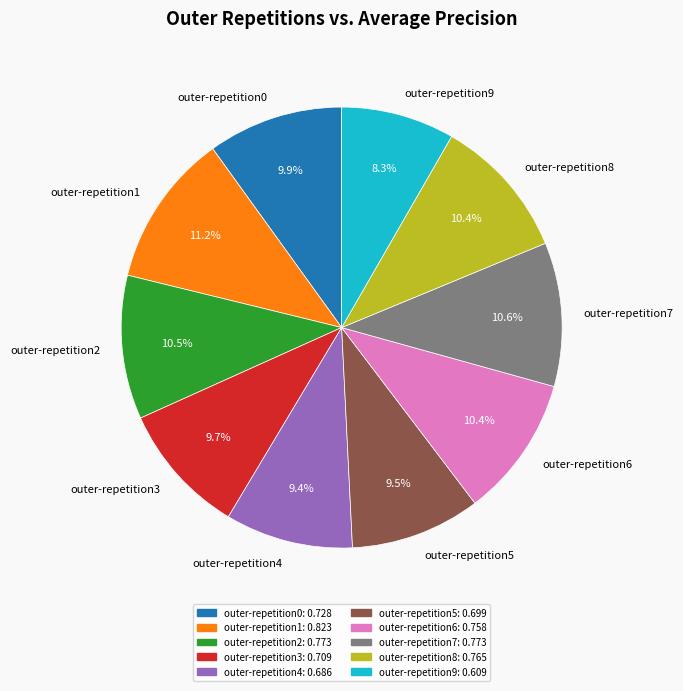

Does any single category account for the majority?

No